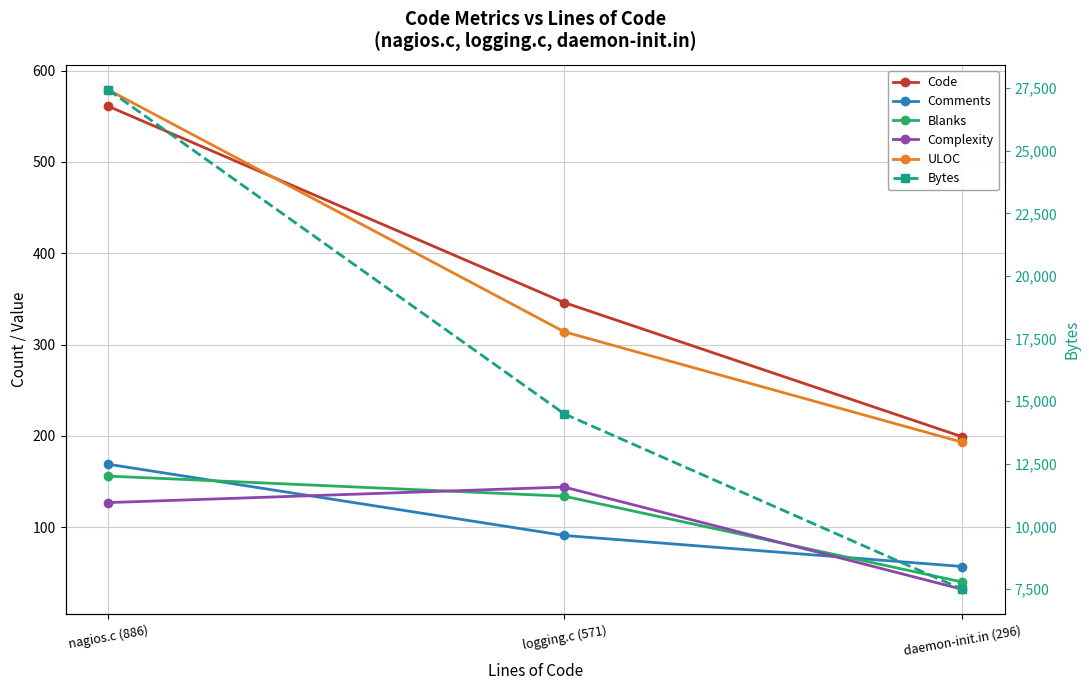

What is the spread (max minus min) of values at daemon-init.in (296)?

7462